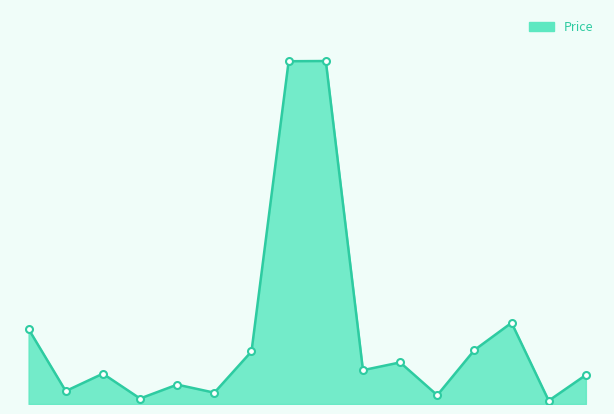

Reading left to right, transcribe all the data shown in this chart.

297.4	51.4	120.4	21.7	77.0	44.9	208.7	1360.7	1361.5	134.3	165.1	34.9	214.2	322.4	13.2	115.3